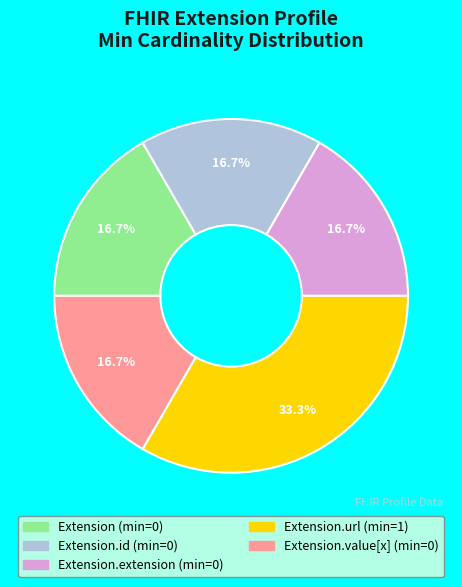

Is there any slice that represents more than half of the pie?

No